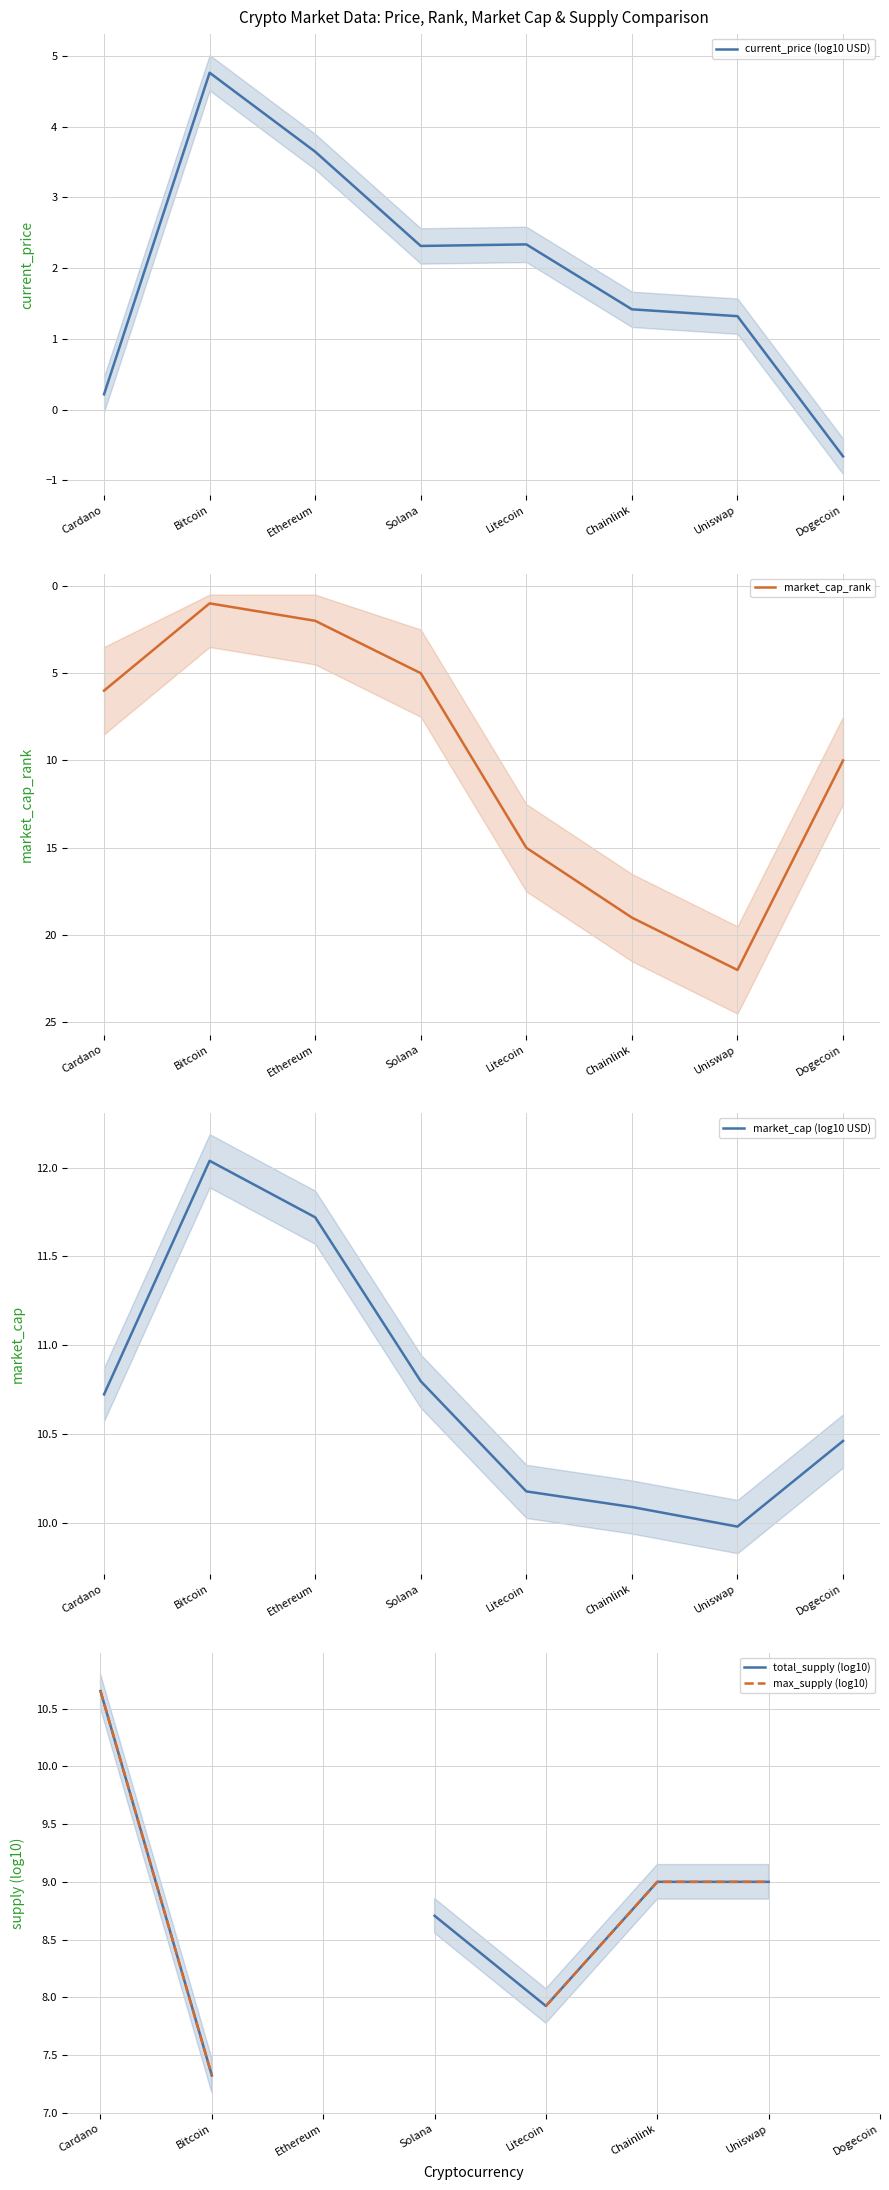

True or false: market_cap_rank and current_price (log10 USD) cross at least once.

True